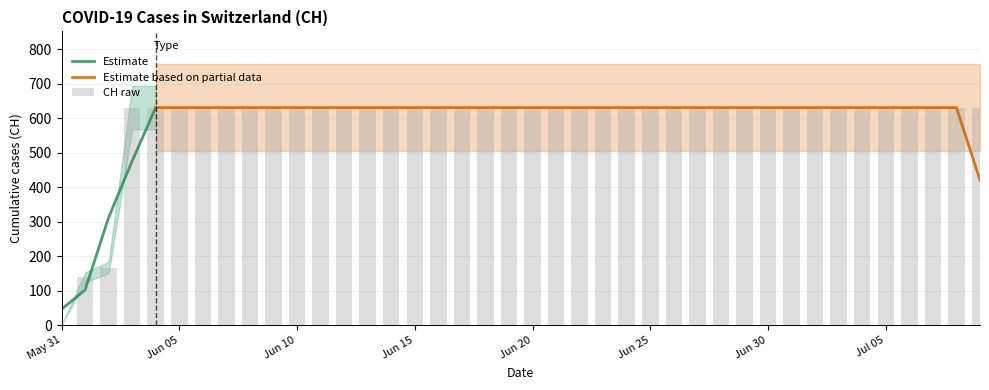

What is the maximum value for Estimate?

631.0